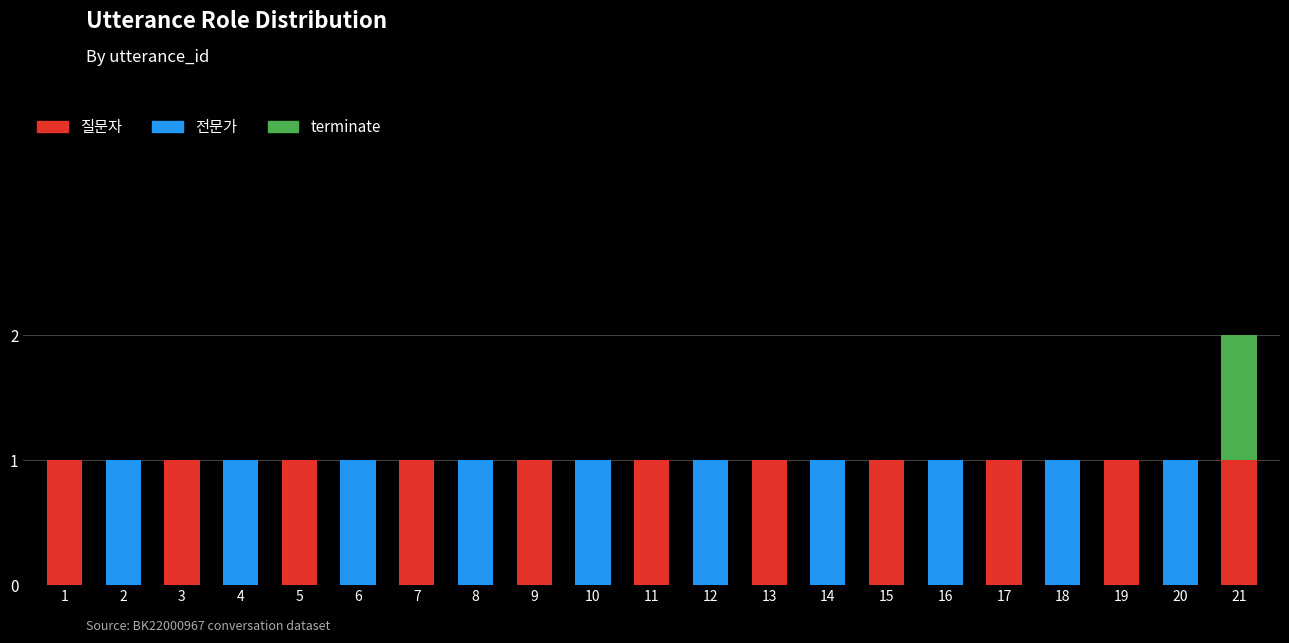

Count the number of categories in the chart.

21